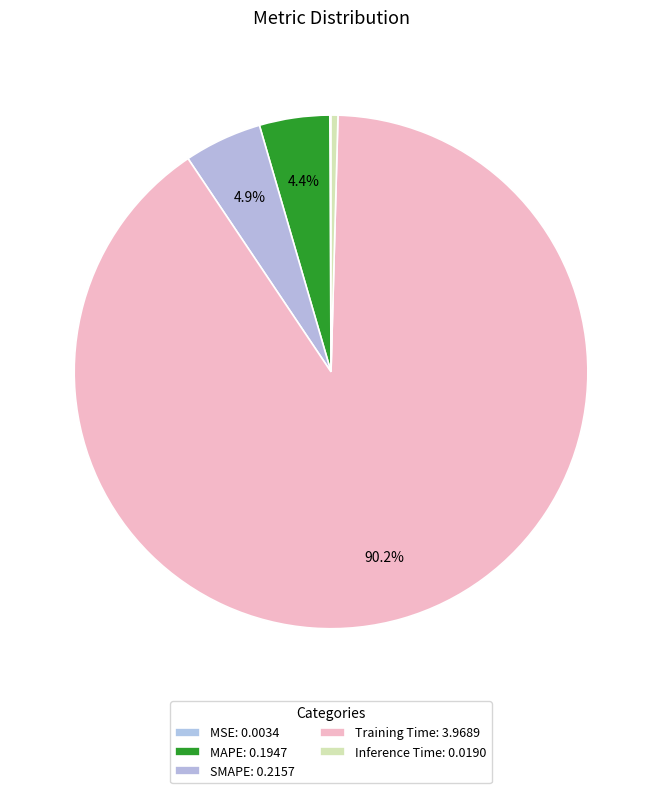

Is the sum of SMAPE and MAPE greater than half?

No